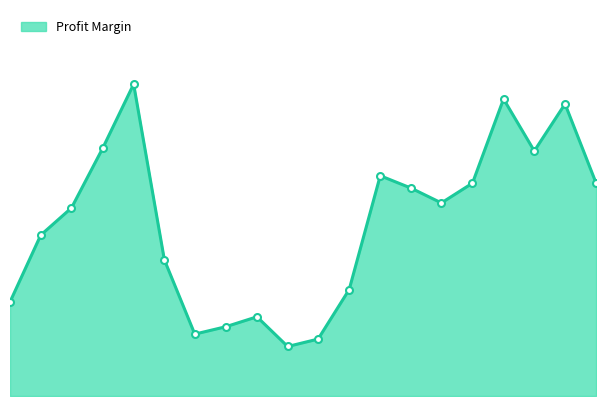

What is the label of the 2nd point from the right?

2024-03-01